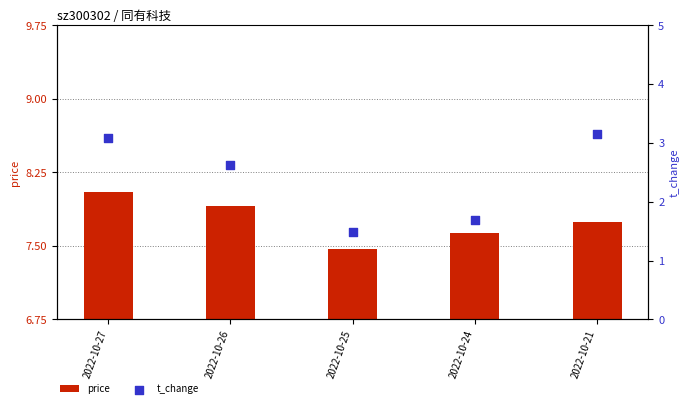

Which series has the largest Y range (max minus min)?

t_change